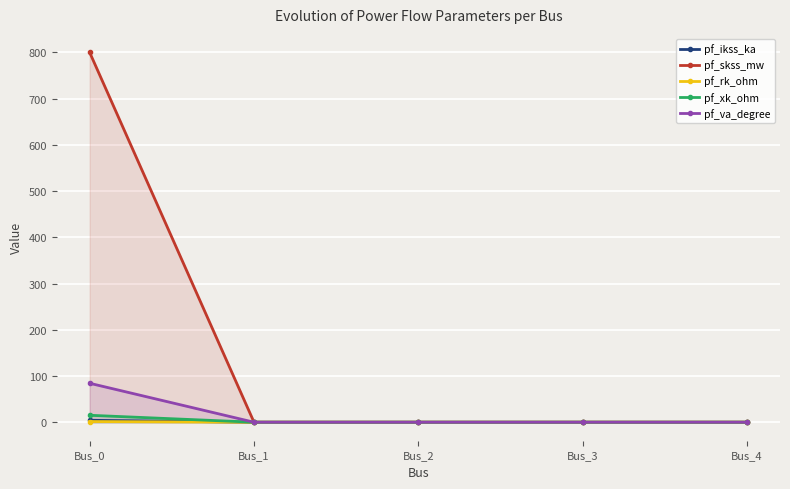

What is the maximum value shown in the chart?

800.0